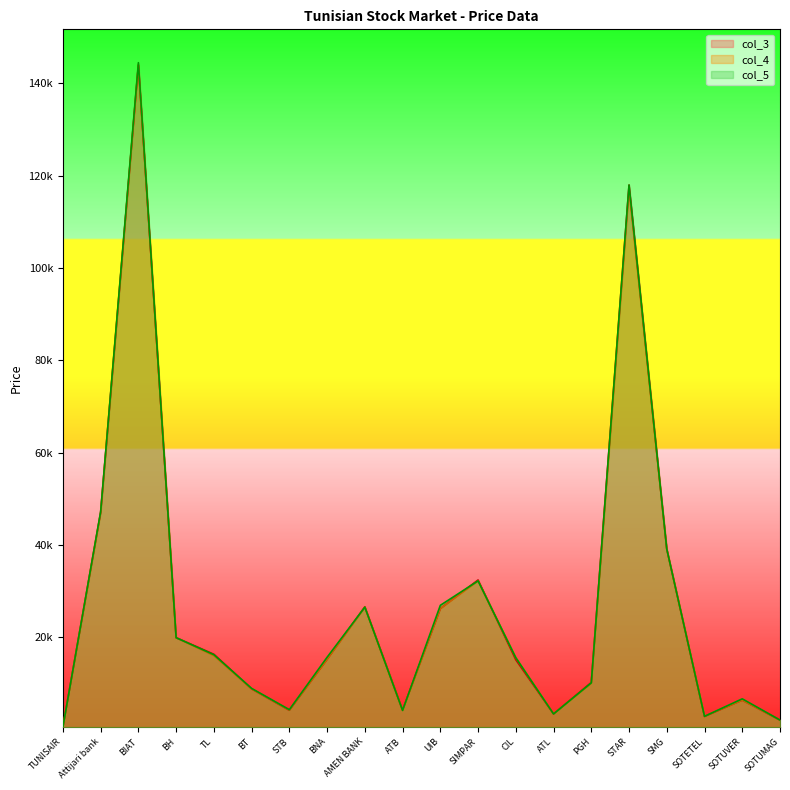

What is the sum of the col_4 values at ATL and CIL?

18940